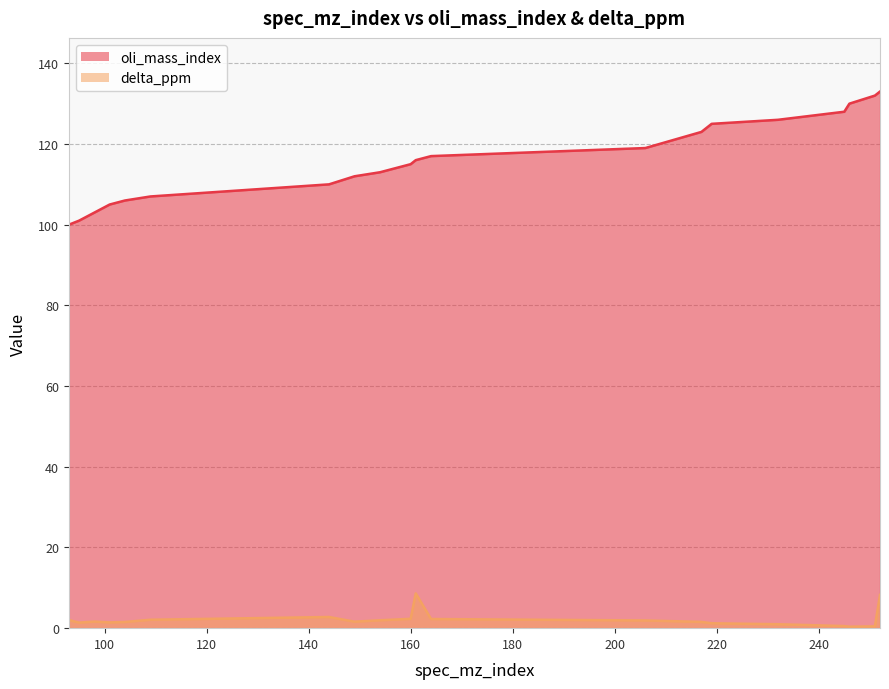

True or false: delta_ppm and oli_mass_index cross at least once.

False